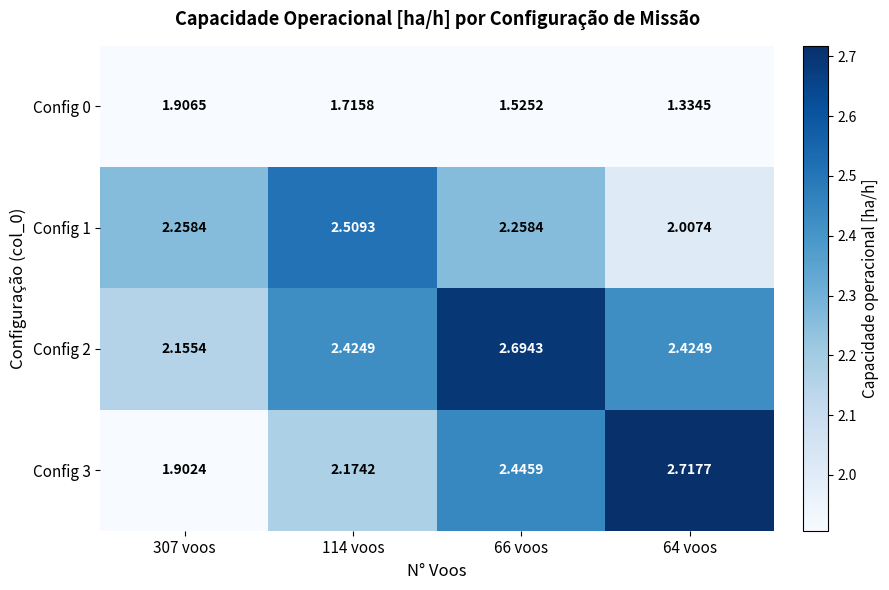

How many categories are shown in the chart?

4